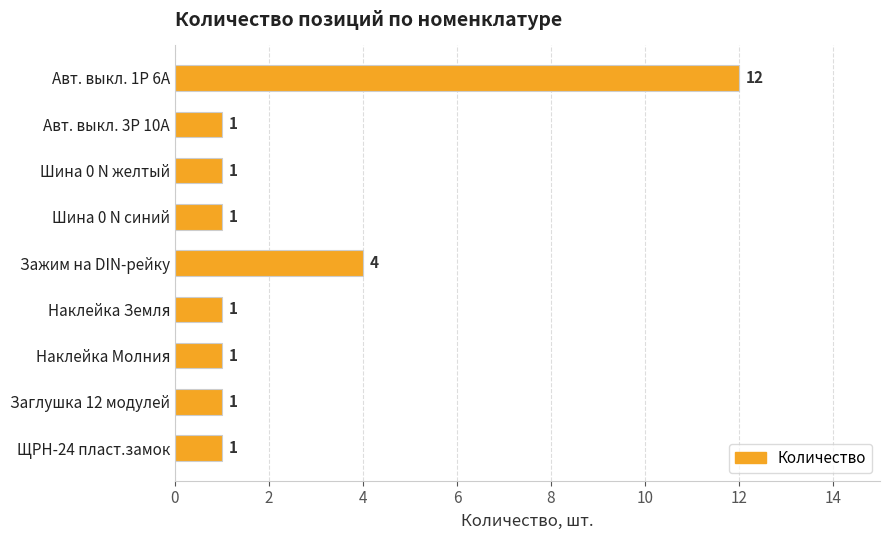

How many categories are shown in the chart?

9